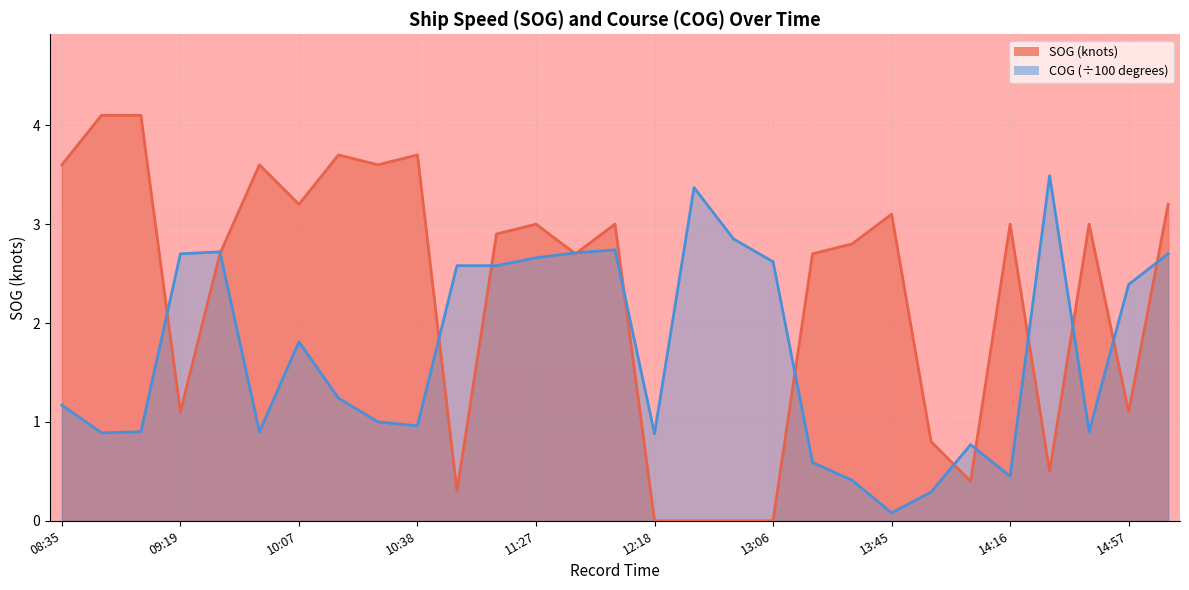

Reading left to right, list all the values displayed in this chart.

SOG: 08:35=3.6	08:56=4.1	09:06=4.1	09:19=1.1	09:40=2.7	09:50=3.6	10:07=3.2	10:17=3.7	10:27=3.6	10:38=3.7	10:52=0.3	11:06=2.9	11:27=3.0	11:37=2.7	12:01=3.0	12:18=0.0	12:35=0.0	12:49=0.0	13:06=0.0	13:17=2.7	13:34=2.8	13:45=3.1	13:55=0.8	14:06=0.4	14:16=3.0	14:30=0.5	14:47=3.0	14:57=1.1	15:15=3.2
COG: 08:35=1.2	08:56=0.9	09:06=0.9	09:19=2.7	09:40=2.7	09:50=0.9	10:07=1.8	10:17=1.2	10:27=1.0	10:38=1.0	10:52=2.6	11:06=2.6	11:27=2.7	11:37=2.7	12:01=2.7	12:18=0.9	12:35=3.4	12:49=2.9	13:06=2.6	13:17=0.6	13:34=0.4	13:45=0.1	13:55=0.3	14:06=0.8	14:16=0.5	14:30=3.5	14:47=0.9	14:57=2.4	15:15=2.7